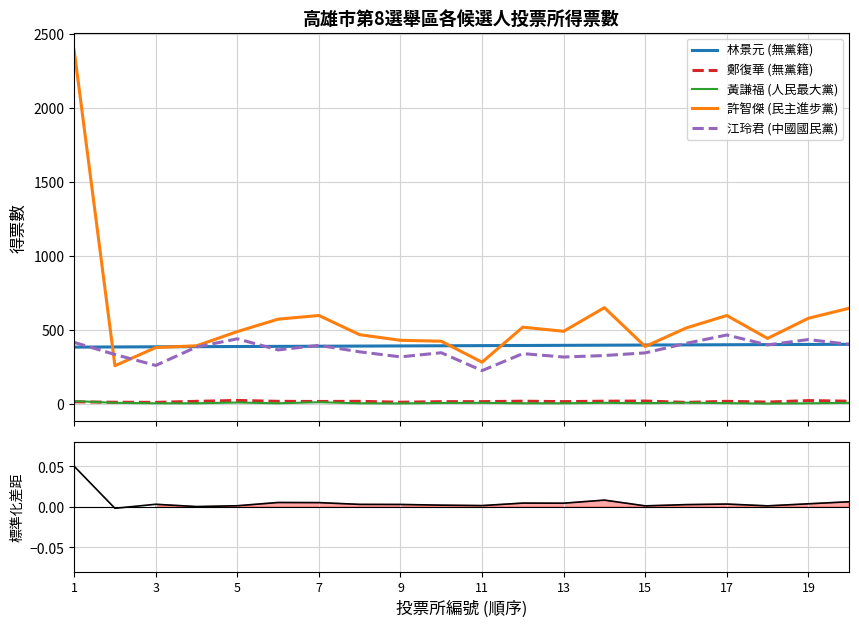

Which series has the largest range (max minus min)?

許智傑 (民主進步黨)